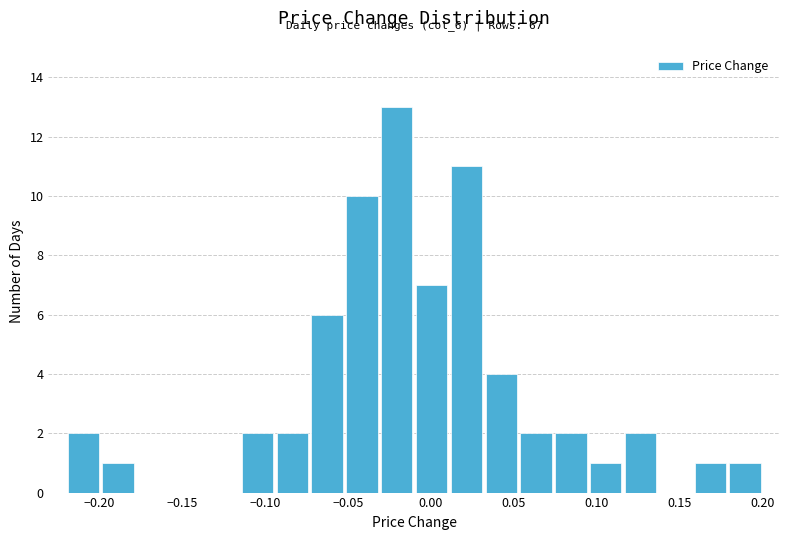

Over which range of the x-axis is the bar tallest?

-0.031 to -0.010